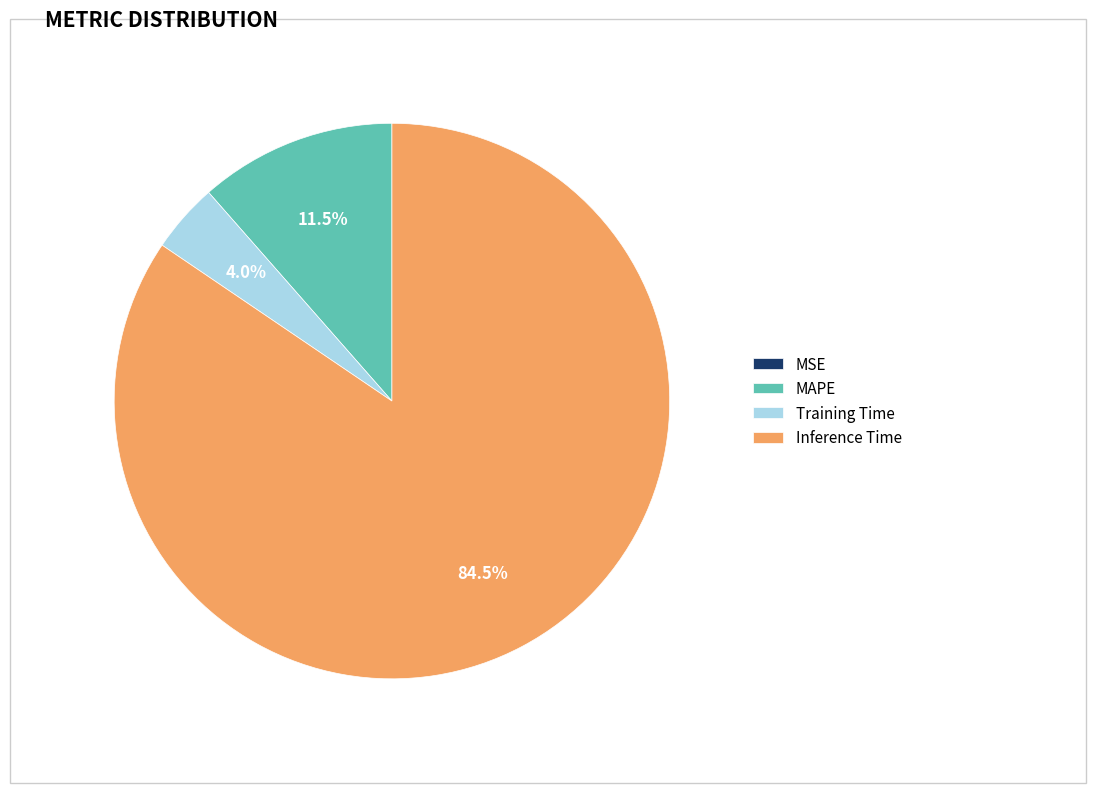

Which category has the biggest portion of the pie?

Inference Time